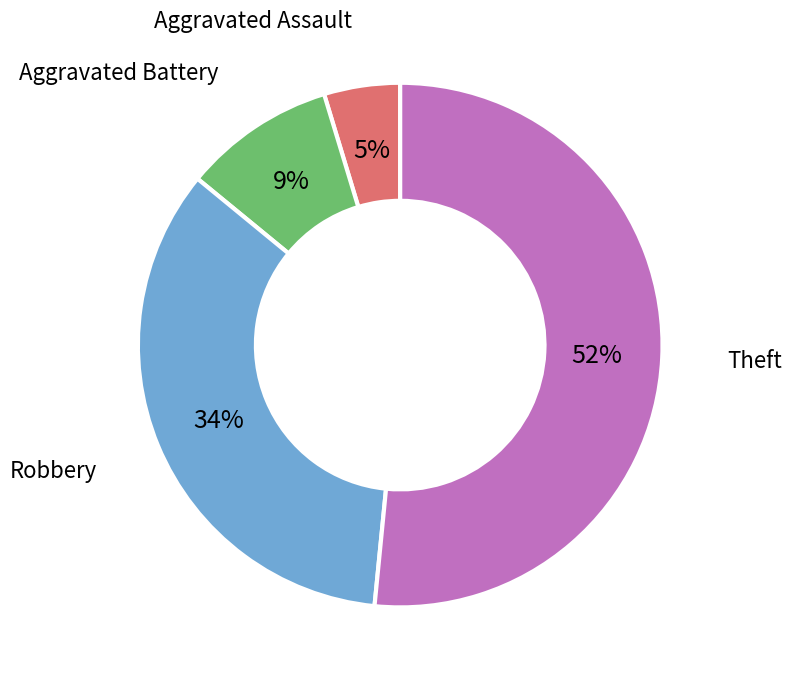

Is there a majority slice in this chart?

Yes